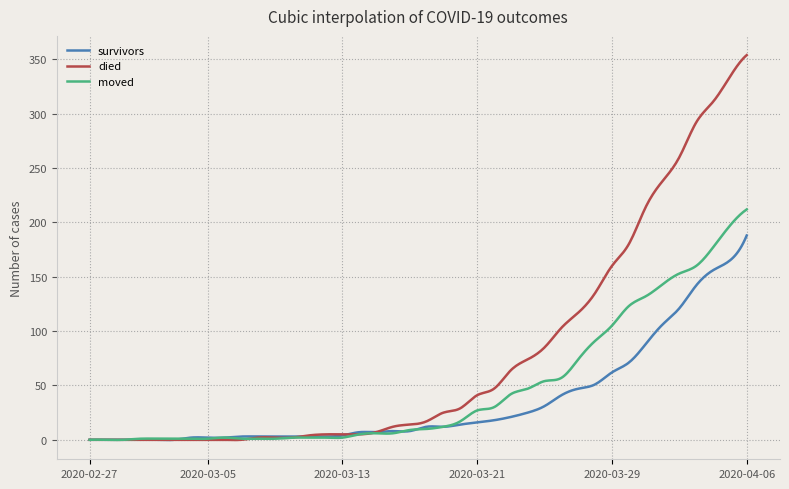

List the series in order of their peak value, lowest first.

survivors, moved, died